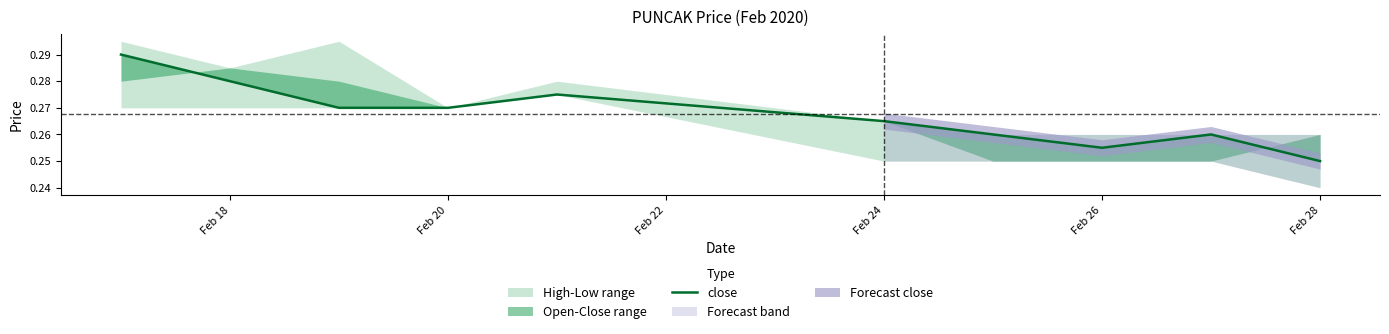

Reading left to right, list all the values displayed in this chart.

0.3	0.3	0.3	0.3	0.3	0.3	0.3	0.3	0.3	0.2